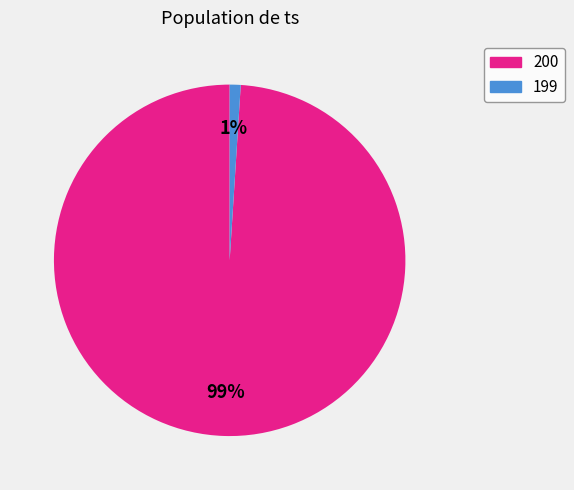

Approximately how many times larger is the value at 199 compared to 200?

0.0